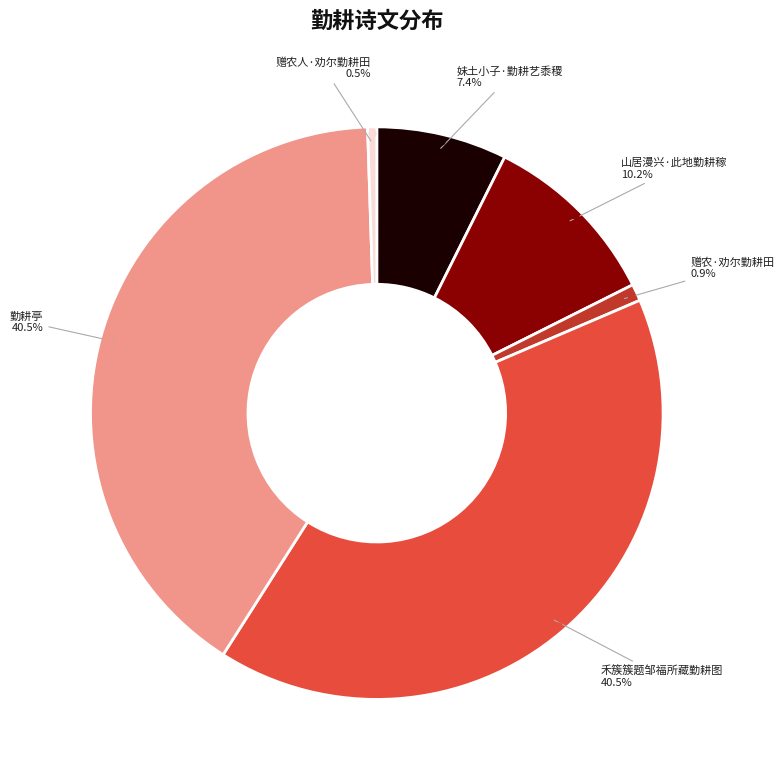

How many slices are in this pie chart?

6